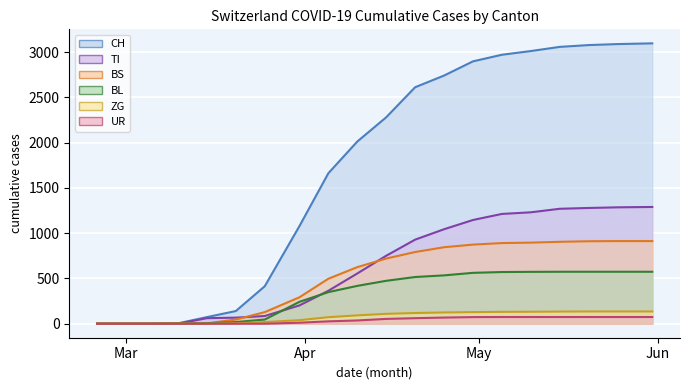

Reading left to right, extract all data points from this chart.

CH: 2020-02-25=0	2020-02-29=0	2020-03-05=0	2020-03-10=4	2020-03-15=73	2020-03-20=140	2020-03-25=414	2020-03-31=1079	2020-04-05=1663	2020-04-10=2013	2020-04-15=2281	2020-04-20=2613	2020-04-25=2742	2020-04-30=2899	2020-05-05=2972	2020-05-10=3013	2020-05-15=3059	2020-05-20=3079	2020-05-25=3090	2020-05-31=3098
TI: 2020-02-25=0	2020-02-29=0	2020-03-05=0	2020-03-10=0	2020-03-15=61	2020-03-20=67	2020-03-25=85	2020-03-31=202	2020-04-05=364	2020-04-10=555	2020-04-15=751	2020-04-20=929	2020-04-25=1044	2020-04-30=1146	2020-05-05=1213	2020-05-10=1231	2020-05-15=1270	2020-05-20=1279	2020-05-25=1286	2020-05-31=1290
BS: 2020-02-25=0	2020-02-29=0	2020-03-05=0	2020-03-10=4	2020-03-15=4	2020-03-20=46	2020-03-25=128	2020-03-31=292	2020-04-05=497	2020-04-10=625	2020-04-15=720	2020-04-20=792	2020-04-25=845	2020-04-30=874	2020-05-05=891	2020-05-10=896	2020-05-15=905	2020-05-20=911	2020-05-25=913	2020-05-31=913
BL: 2020-02-25=0	2020-02-29=0	2020-03-05=0	2020-03-10=2	2020-03-15=5	2020-03-20=18	2020-03-25=46	2020-03-31=242	2020-04-05=349	2020-04-10=418	2020-04-15=474	2020-04-20=516	2020-04-25=534	2020-04-30=562	2020-05-05=571	2020-05-10=573	2020-05-15=574	2020-05-20=574	2020-05-25=574	2020-05-31=574
ZG: 2020-02-25=0	2020-02-29=0	2020-03-05=0	2020-03-10=0	2020-03-15=0	2020-03-20=5	2020-03-25=18	2020-03-31=39	2020-04-05=72	2020-04-10=92	2020-04-15=109	2020-04-20=118	2020-04-25=124	2020-04-30=128	2020-05-05=131	2020-05-10=132	2020-05-15=134	2020-05-20=135	2020-05-25=135	2020-05-31=135
UR: 2020-02-25=0	2020-02-29=0	2020-03-05=0	2020-03-10=0	2020-03-15=0	2020-03-20=0	2020-03-25=0	2020-03-31=11	2020-04-05=26	2020-04-10=36	2020-04-15=53	2020-04-20=61	2020-04-25=68	2020-04-30=73	2020-05-05=74	2020-05-10=74	2020-05-15=74	2020-05-20=74	2020-05-25=74	2020-05-31=74